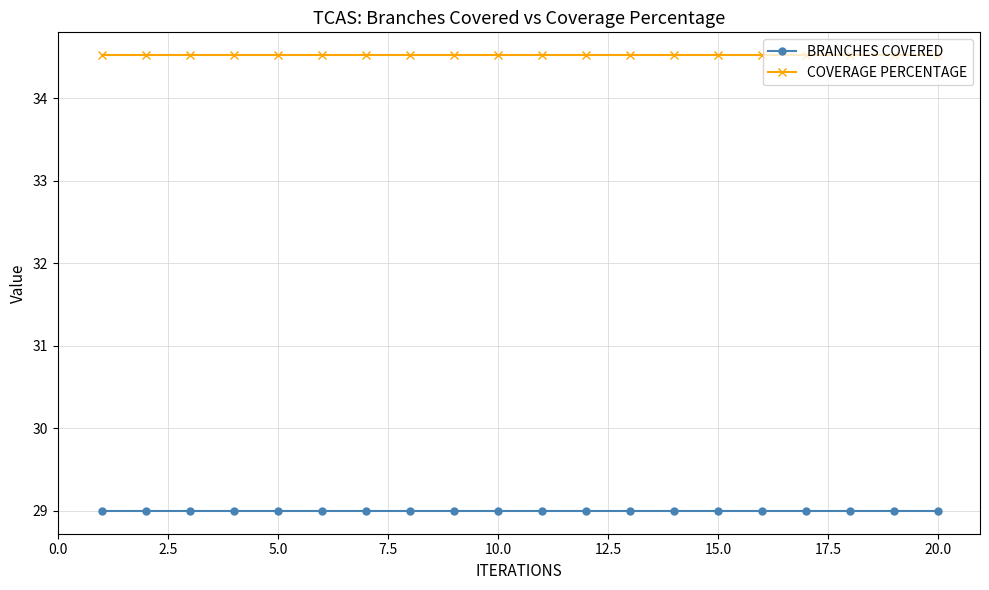

True or false: COVERAGE PERCENTAGE and BRANCHES COVERED cross at least once.

False